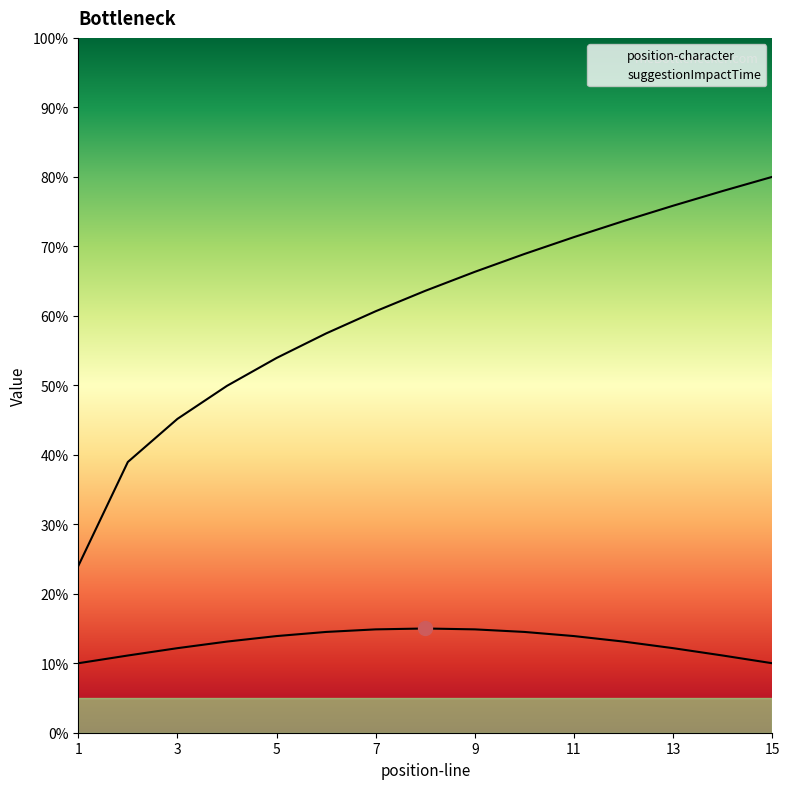

True or false: suggestionImpactTime and position-character cross at least once.

False